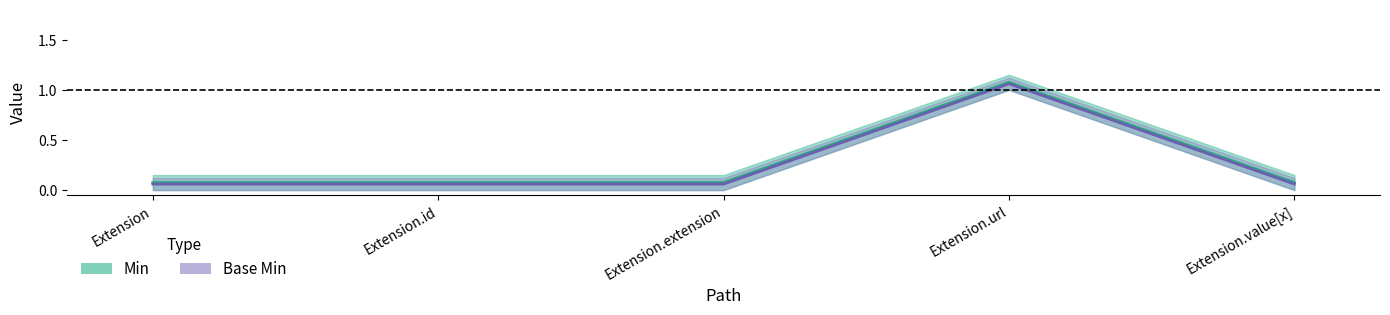

At which category is the sum across all series the highest?

Extension.url